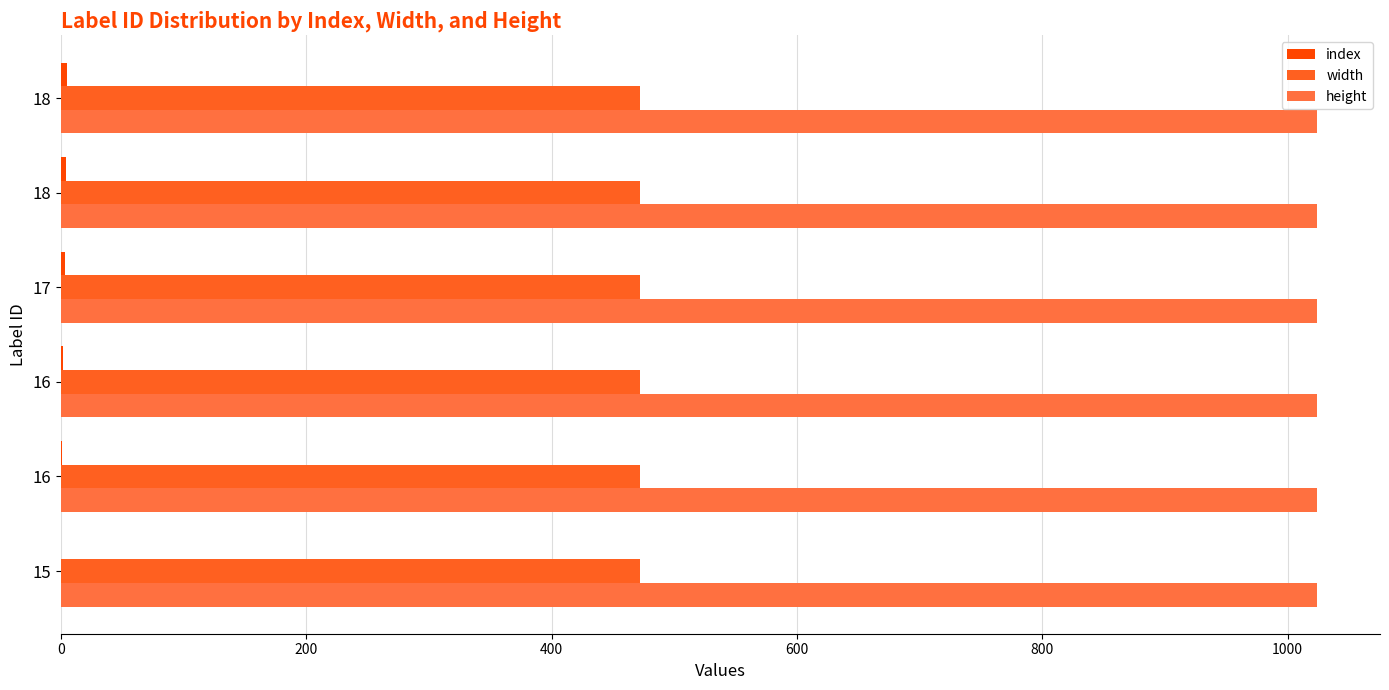

How many data points does each series have?

6